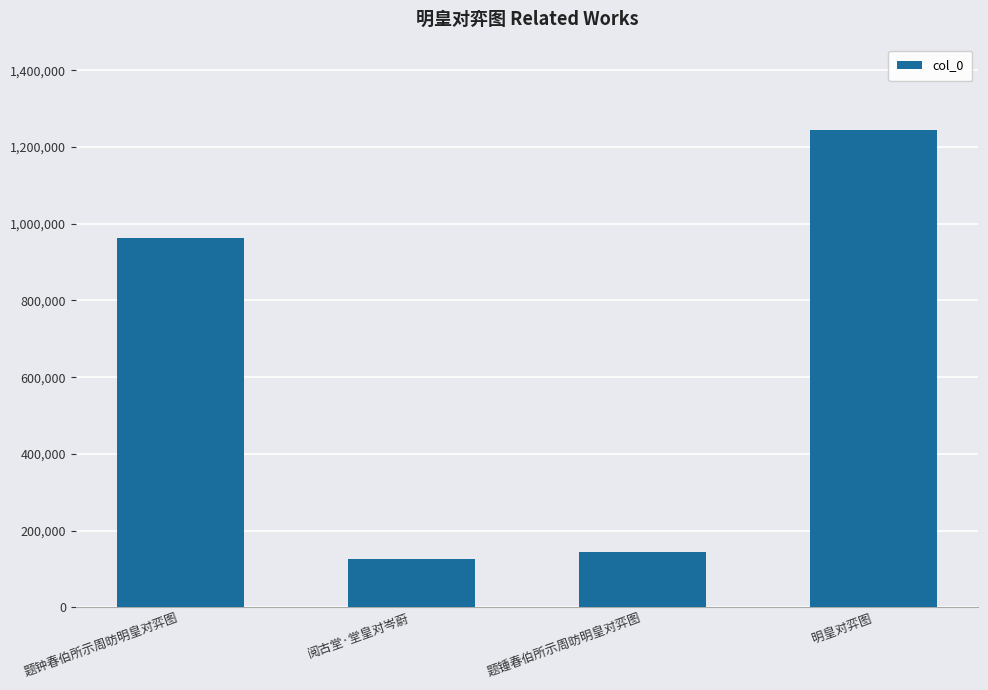

What is the average value?

618944